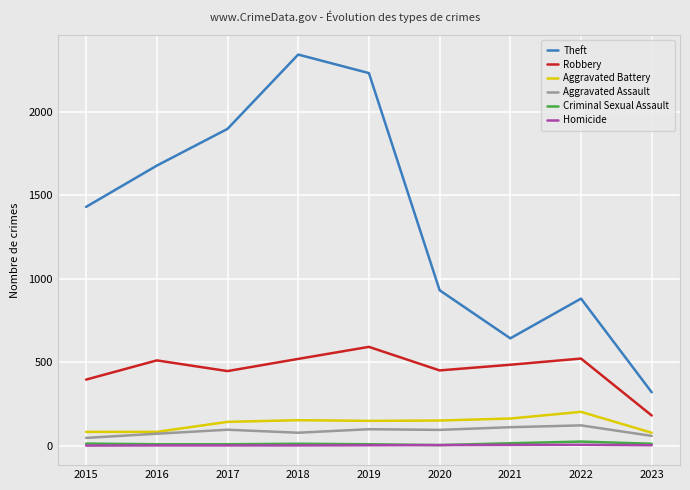

Is the value of Aggravated Assault at 2017 greater than the value of Theft at 2021?

No